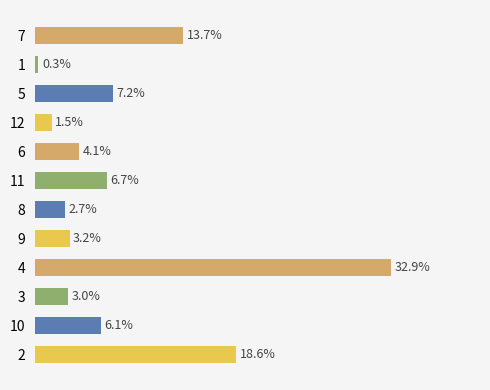

At which category does the chart reach its minimum across all series?

1